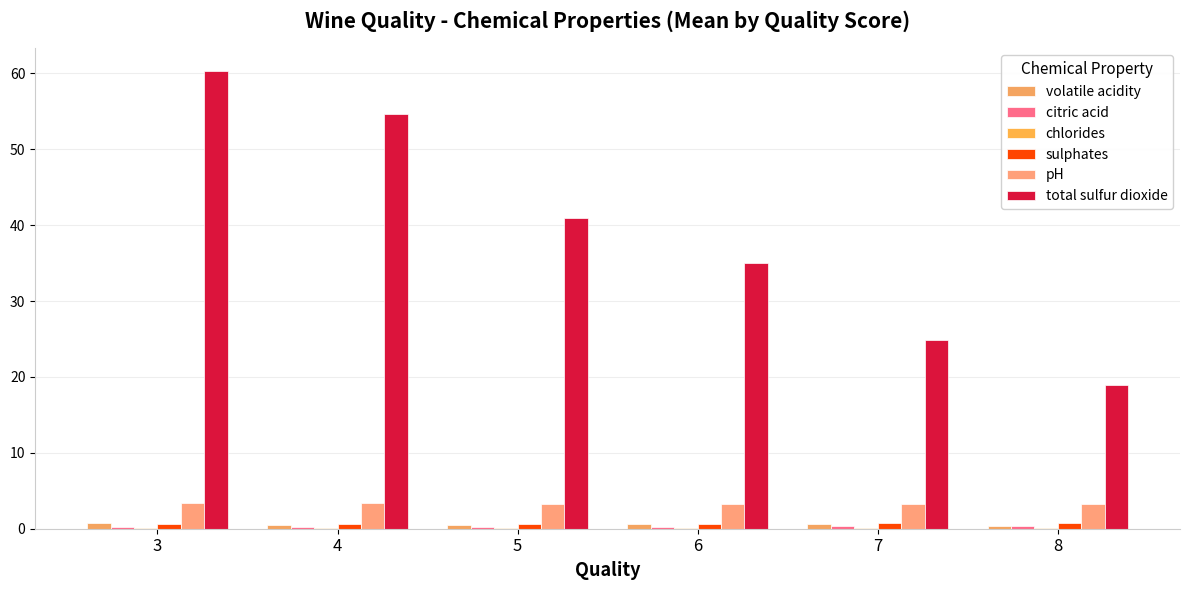

How many categories are shown in the chart?

6